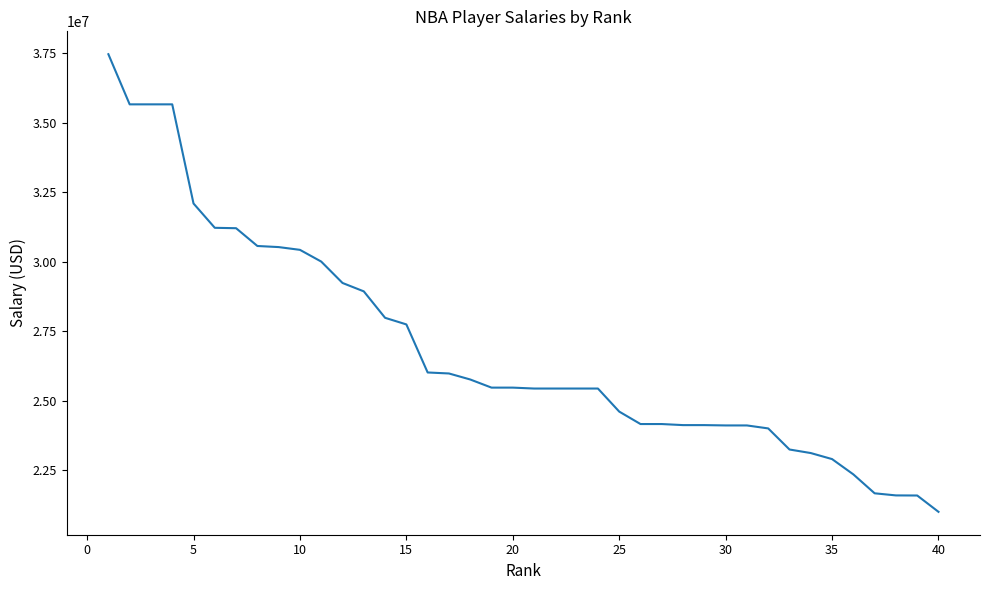

What is the difference between the maximum and minimum values?

16457154